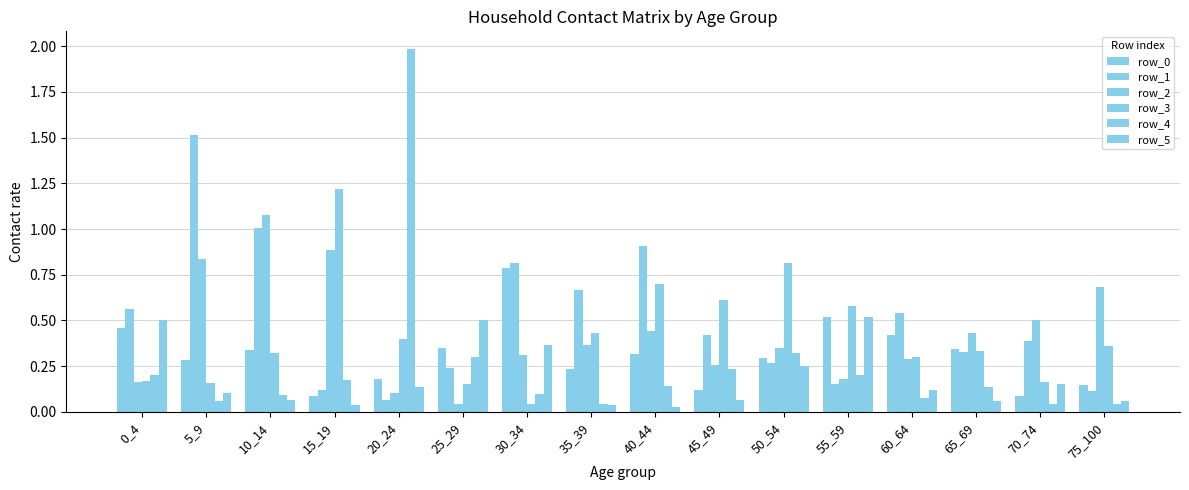

Read the row_1 value at 30_34.

0.8